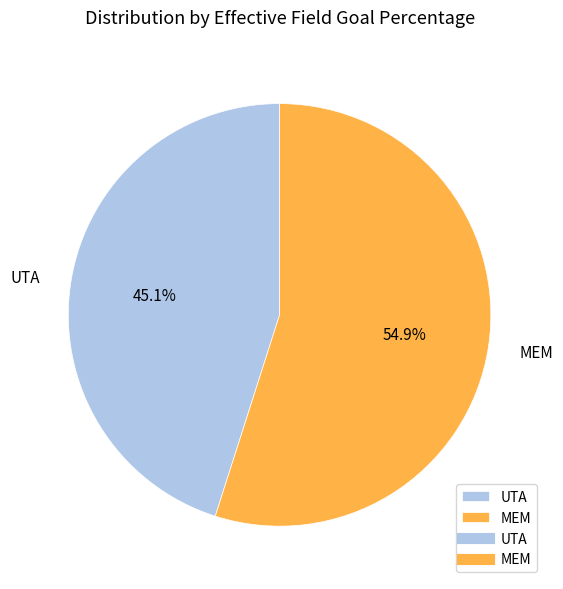

To the nearest percent, what percentage of the pie is MEM?

55%